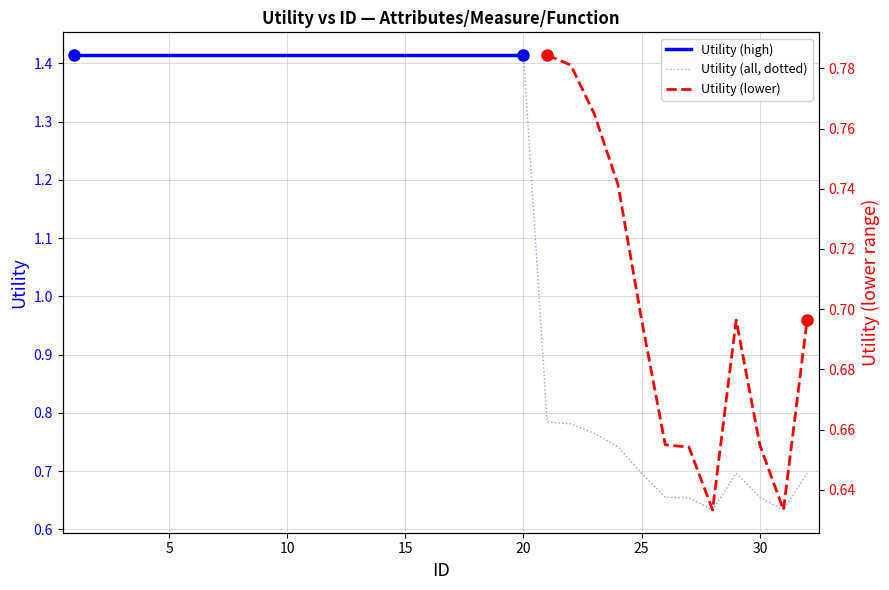

The chart shows a value of 0.3 at 28. True or false?

False